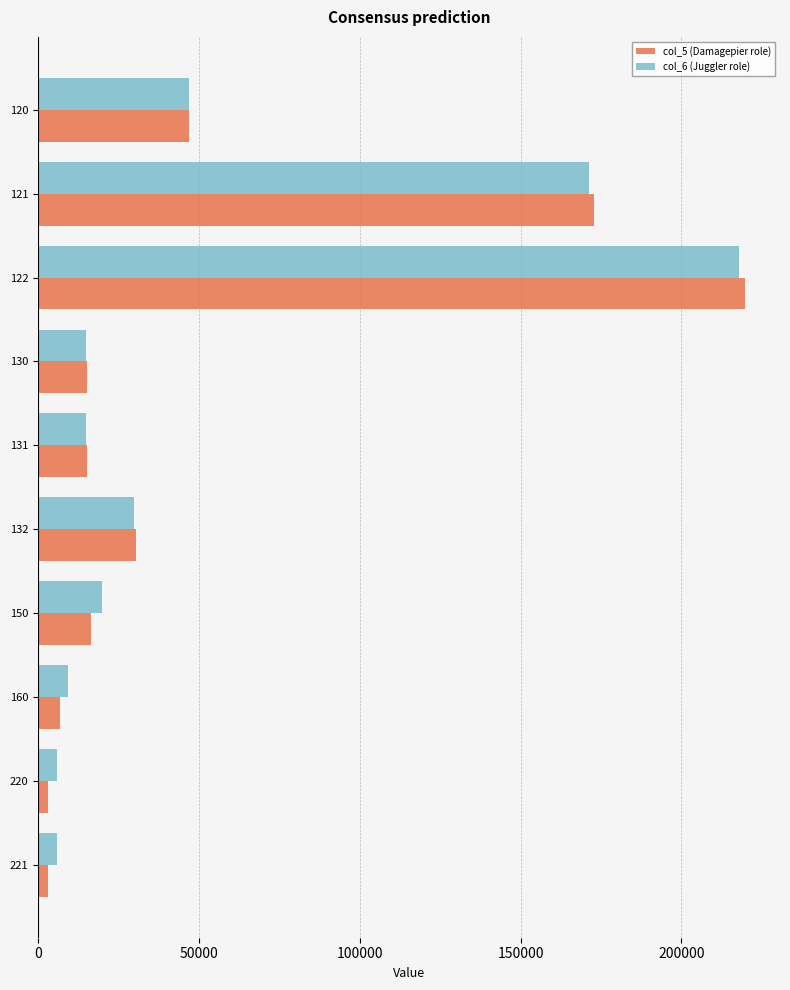

What is the difference between the second highest and minimum values in the col_5 (Damagepier role) series?

169820.3